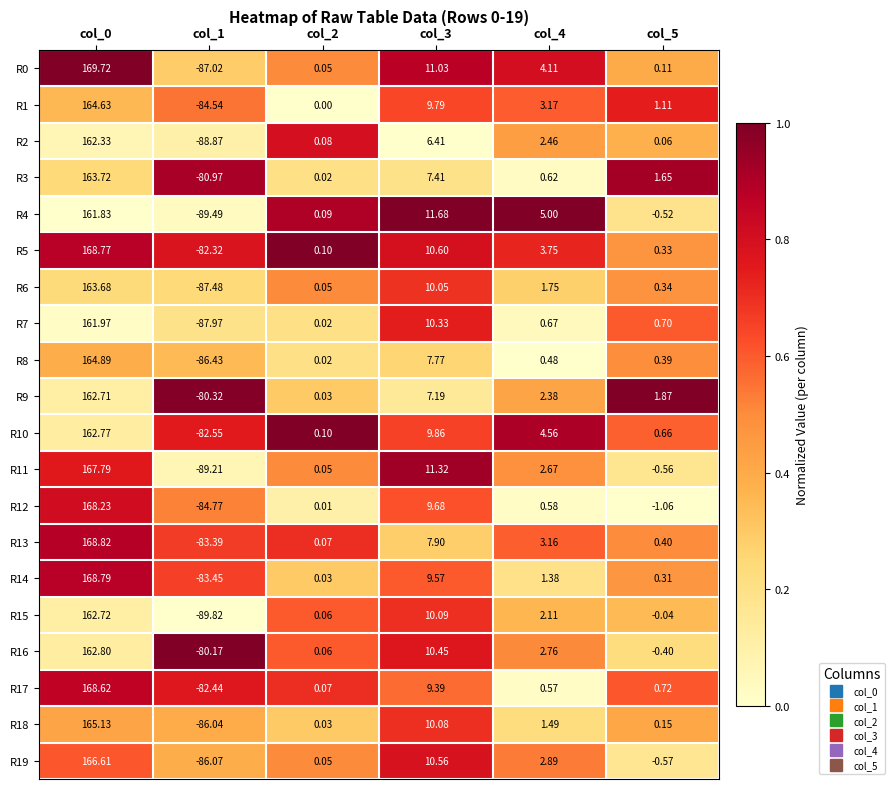

Is the value of R4 at col_0 greater than the value of R12 at col_2?

Yes